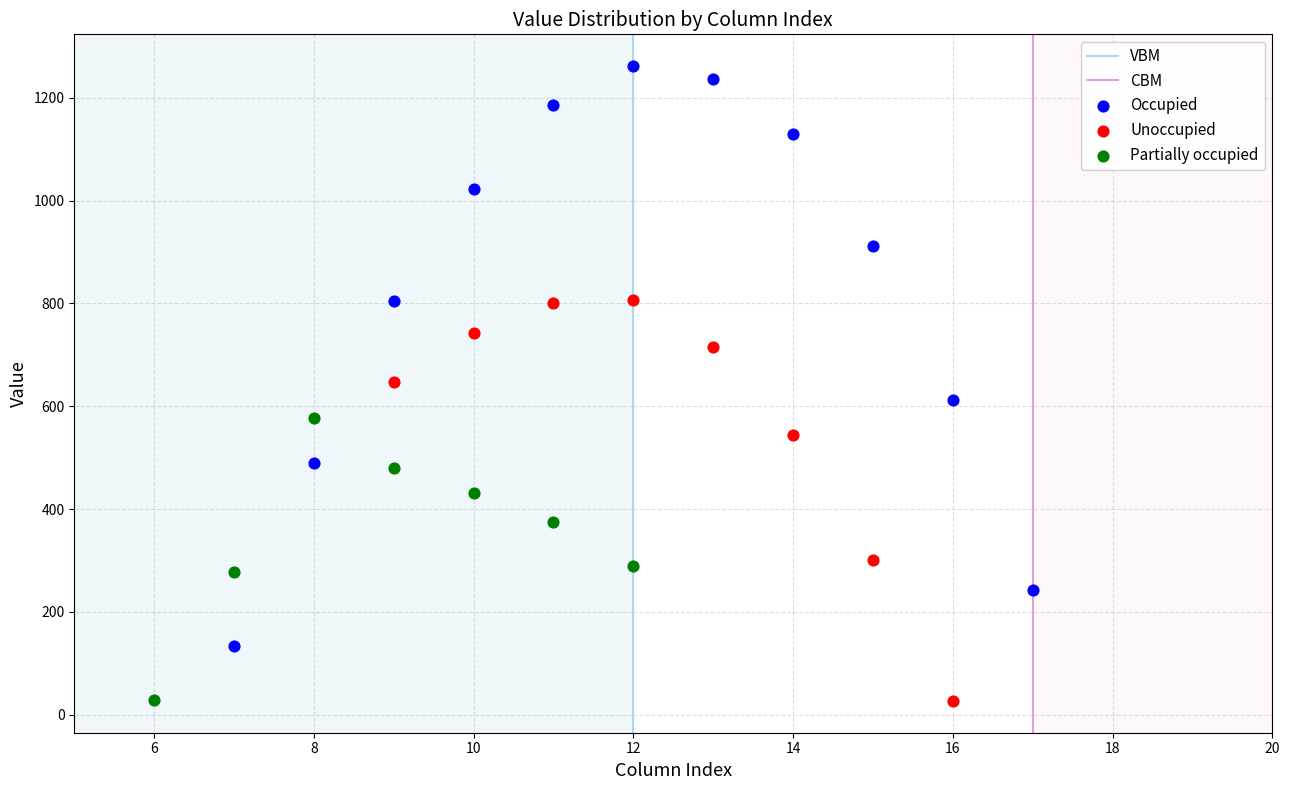

Which series has the largest Y range (max minus min)?

Occupied